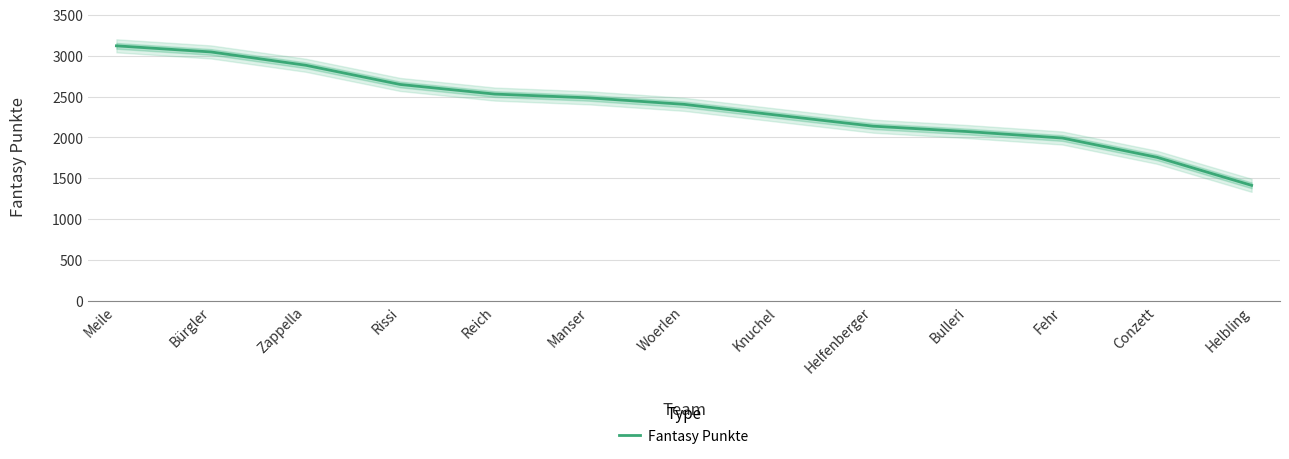

List the labels in order of value, smallest first.

Helbling, Conzett, Fehr, Bulleri, Helfenberger, Knuchel, Woerlen, Manser, Reich, Rissi, Zappella, Bürgler, Meile